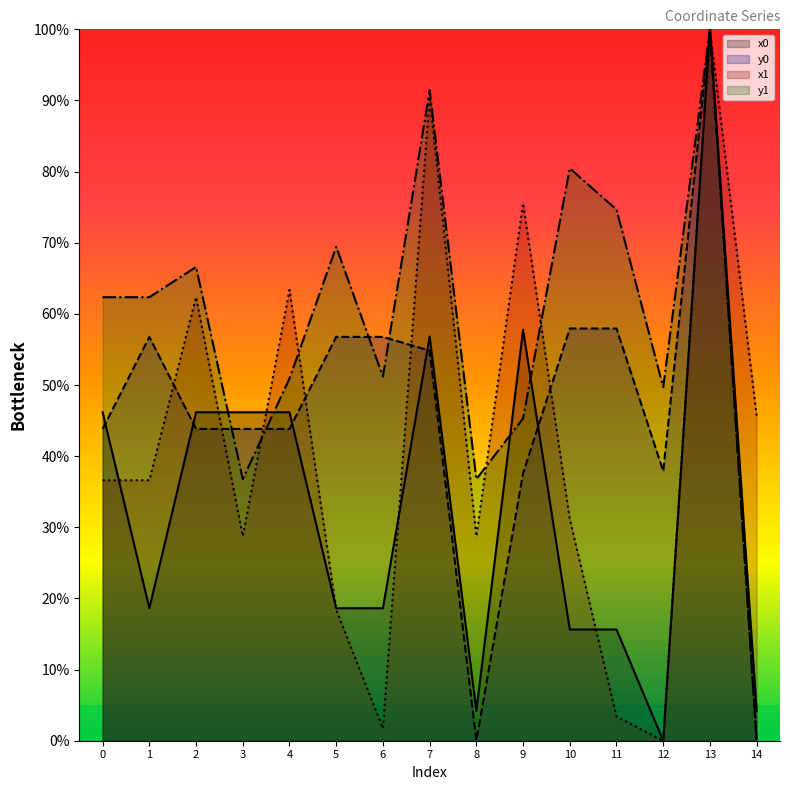

At which label does x0 reach its peak?

13